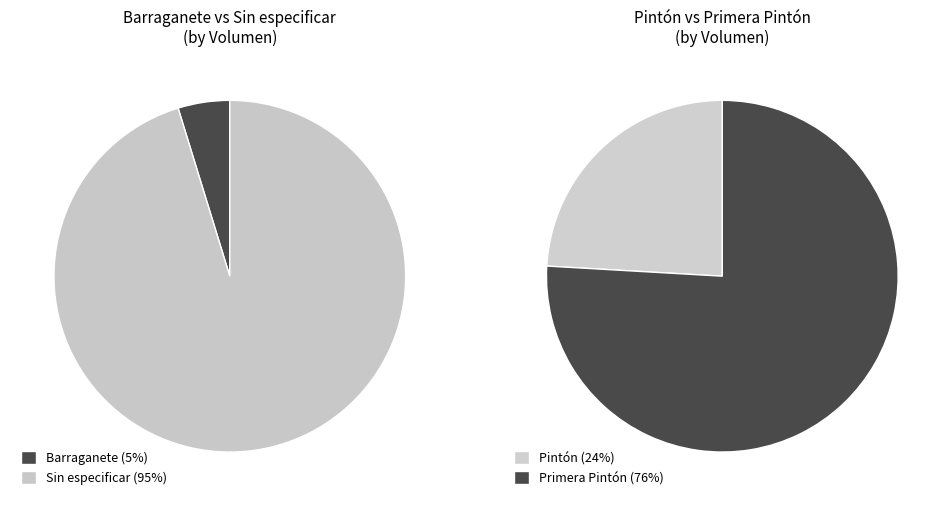

What is the largest slice in the pie chart?

Sin especificar